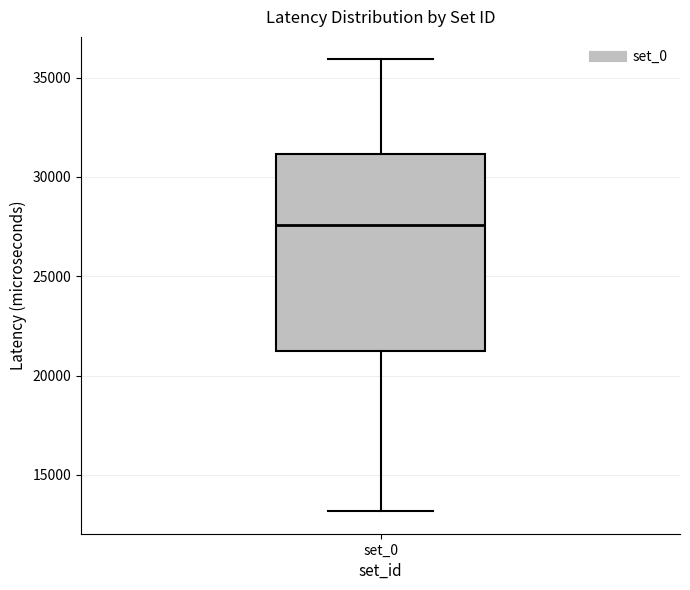

Where does the upper whisker of the box for set_0 end on the y-axis? The values are not printed on the chart, so give them approximately, as read against the axis.

36000